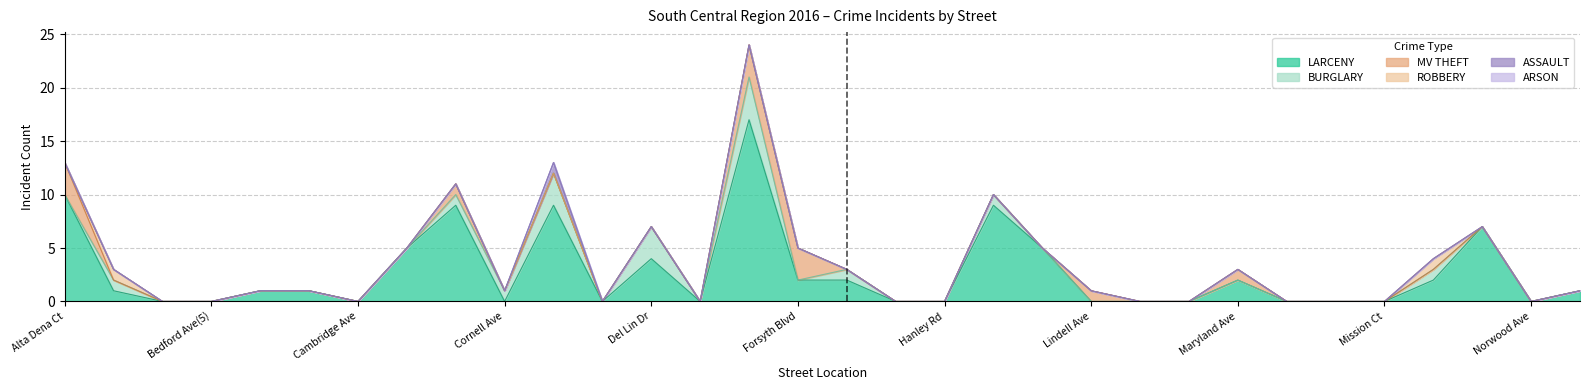

Between Balson Ave and Norwood Ave, which series saw the biggest shift?

LARCENY